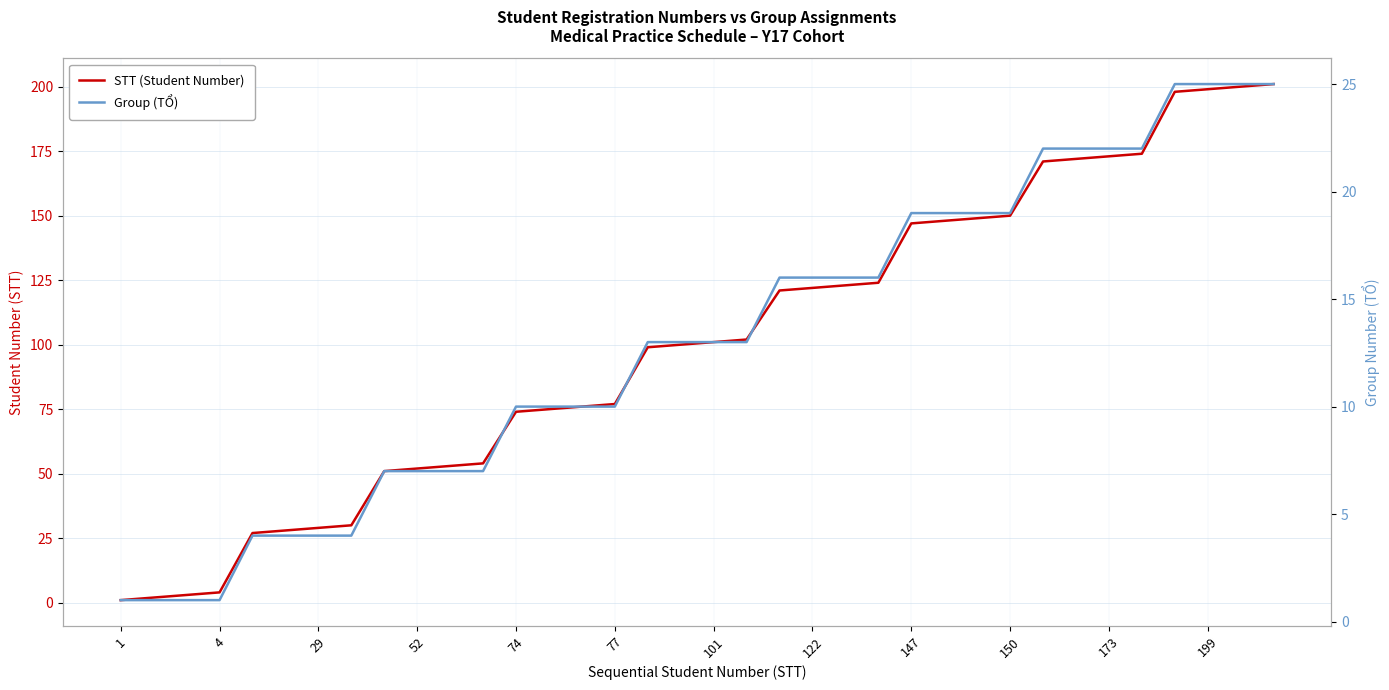

What is the maximum value shown in the chart?

201